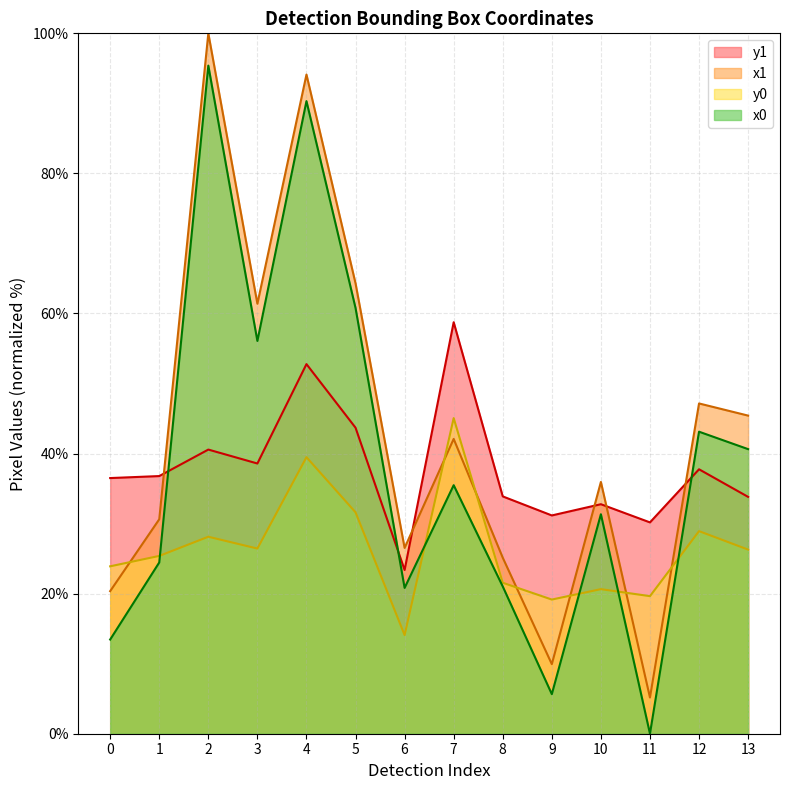

At which label is x0 closest to 47?

12